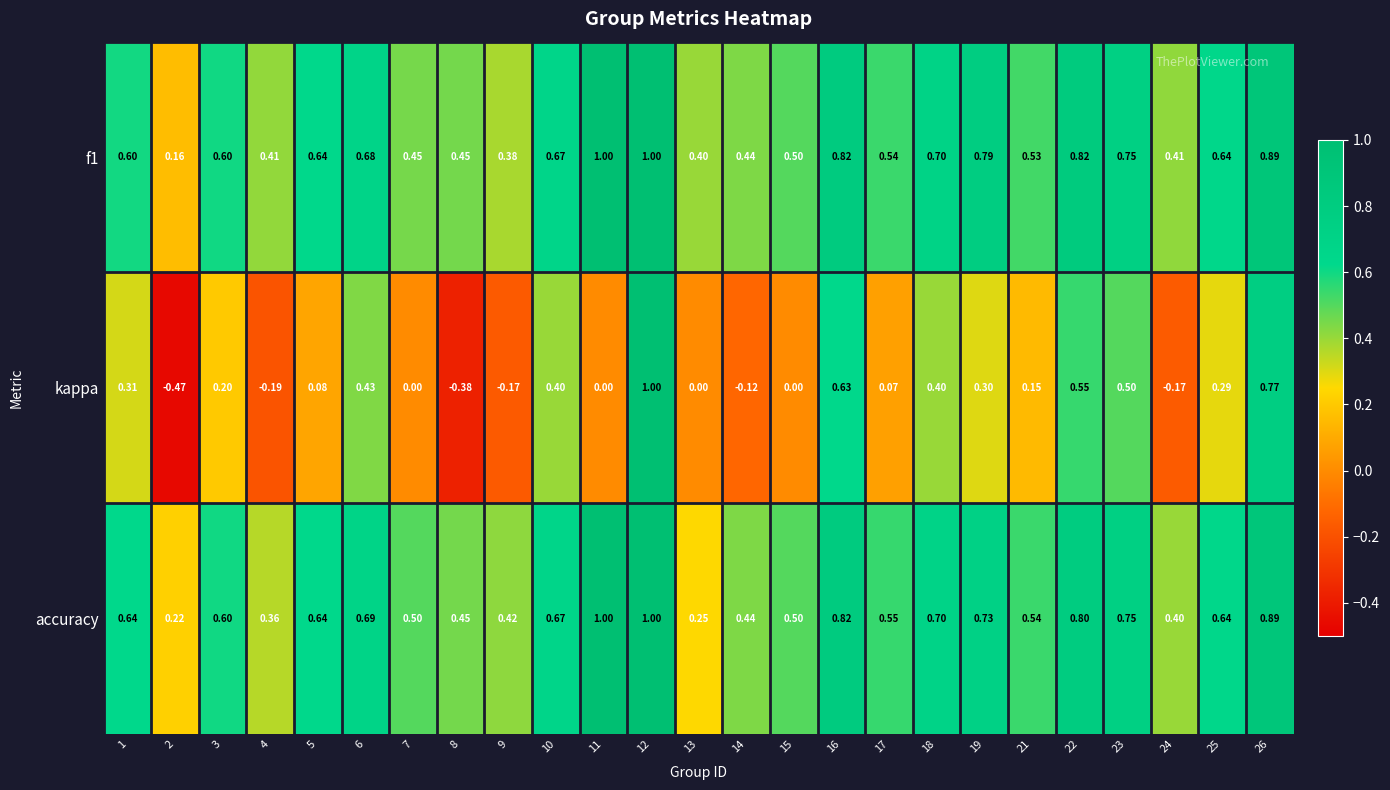

Which series has the largest range (max minus min)?

kappa